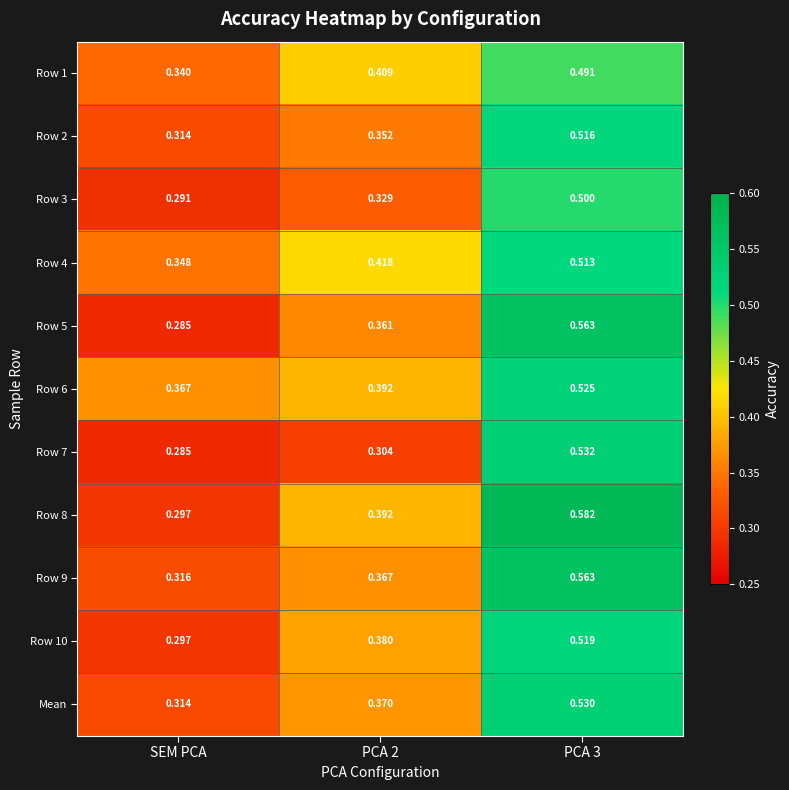

At which category is the sum across all series the highest?

PCA 3